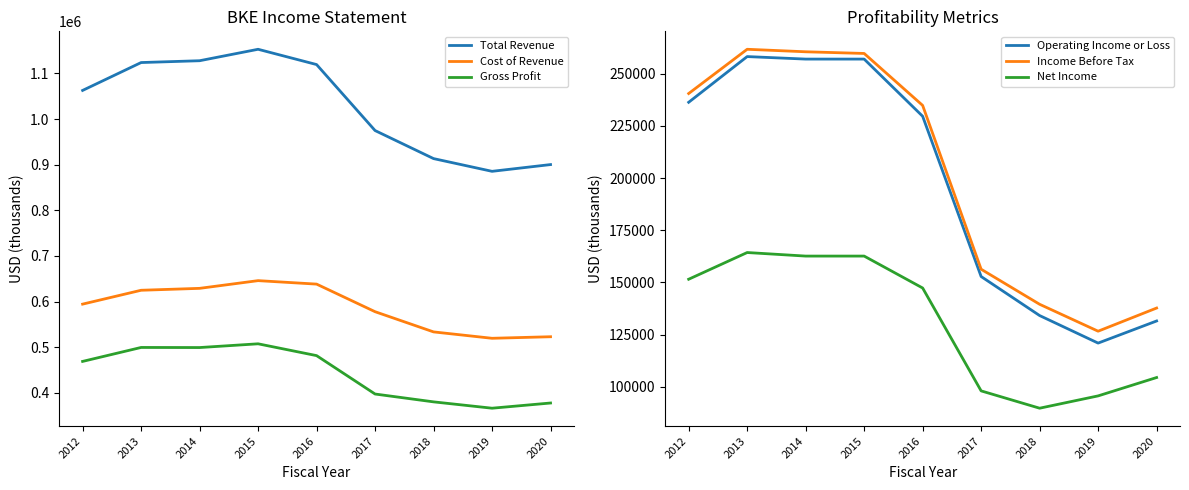

Reading left to right, list all the values displayed in this chart.

Total Revenue: 2012=1062900	2013=1124000	2014=1128000	2015=1153100	2016=1119600	2017=974900	2018=913400	2019=885500	2020=900300
Cost of Revenue: 2012=594300	2013=624700	2014=628900	2015=645800	2016=638200	2017=577700	2018=533400	2019=519400	2020=522800
Gross Profit: 2012=468700	2013=499300	2014=499100	2015=507300	2016=481400	2017=397200	2018=380000	2019=366100	2020=377500
Operating Income or Loss: 2012=236300	2013=258200	2014=257000	2015=257000	2016=229600	2017=152800	2018=134100	2019=120900	2020=131500
Income Before Tax: 2012=240500	2013=261700	2014=260500	2015=259700	2016=234800	2017=156300	2018=139500	2019=126600	2020=137700
Net Income: 2012=151500	2013=164300	2014=162600	2015=162600	2016=147300	2017=98000	2018=89700	2019=95600	2020=104400